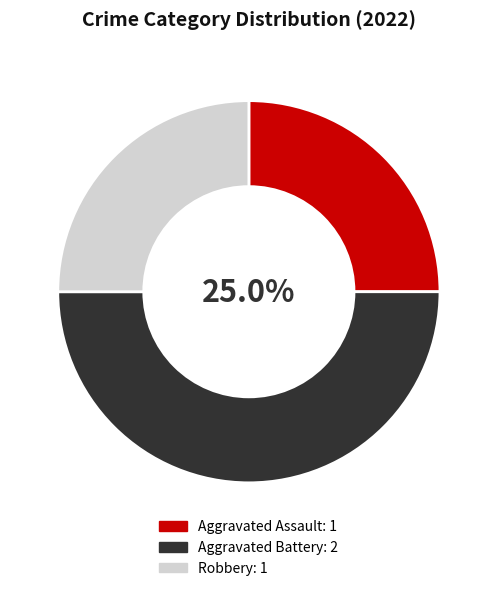

How many segments does this pie chart have?

3